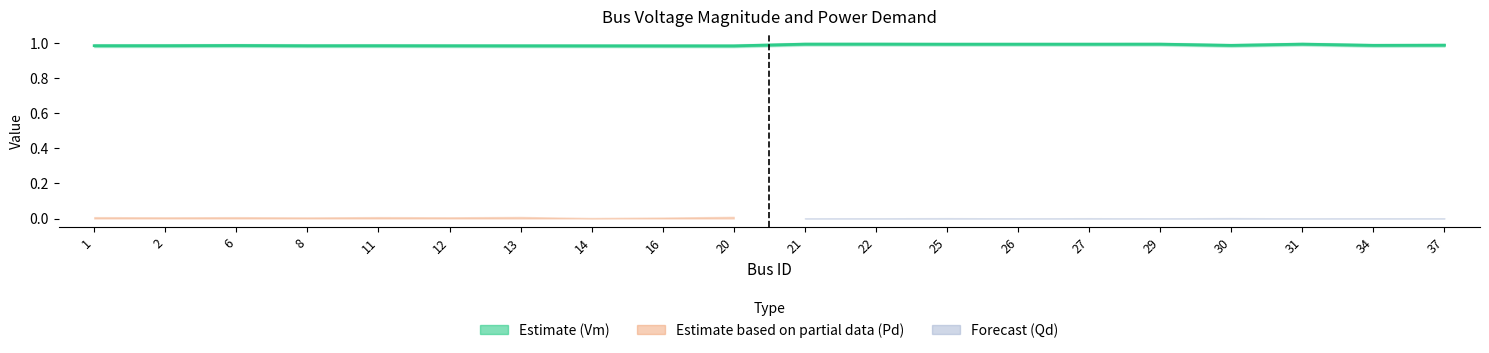

What is the approximate value at 13?

1.0